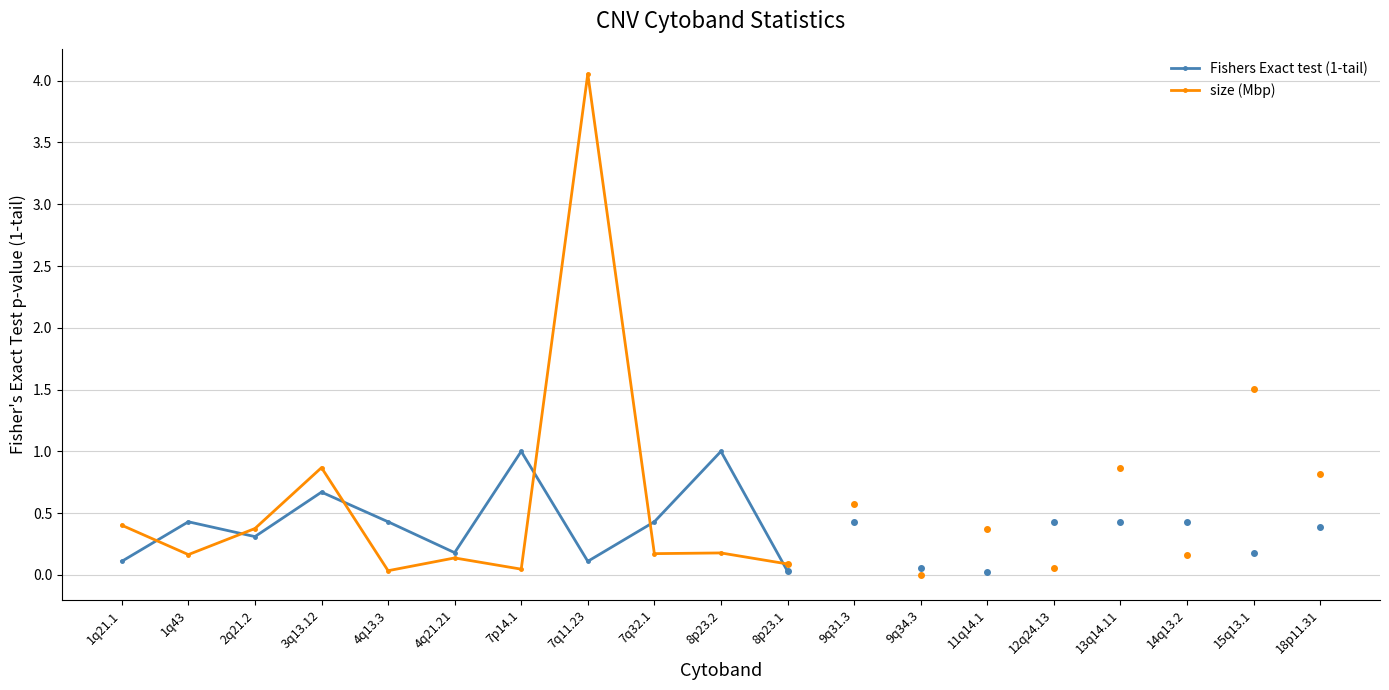

Rank the series by their maximum value, from highest to lowest.

size (Mbp), Fishers Exact test (1-tail)